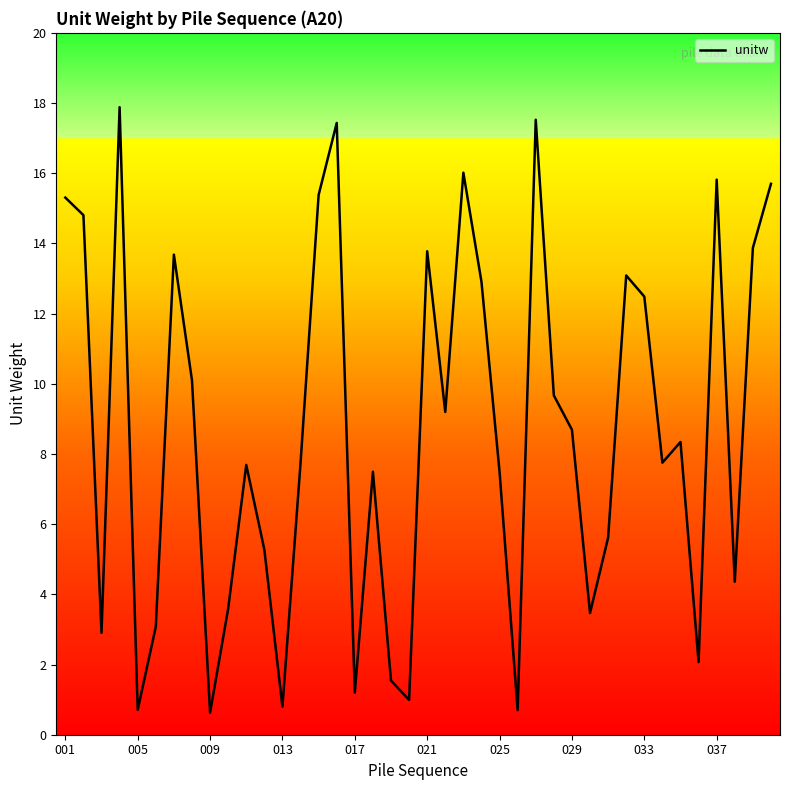

What is the difference between the maximum and minimum values?

17.3